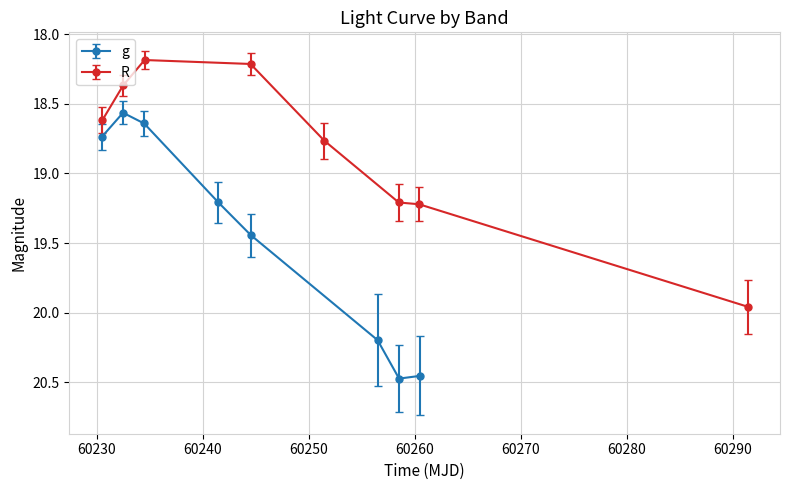

What is the value of the g point at the 6th from the left?

20.2